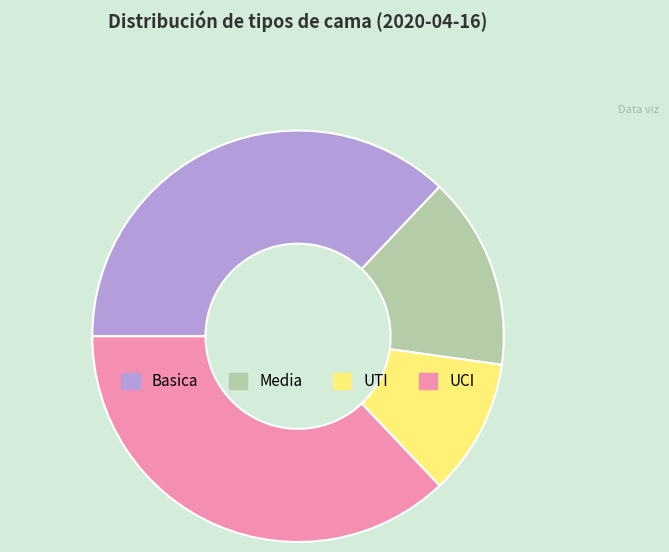

The UTI slice represents 11% of the pie. True or false?

True